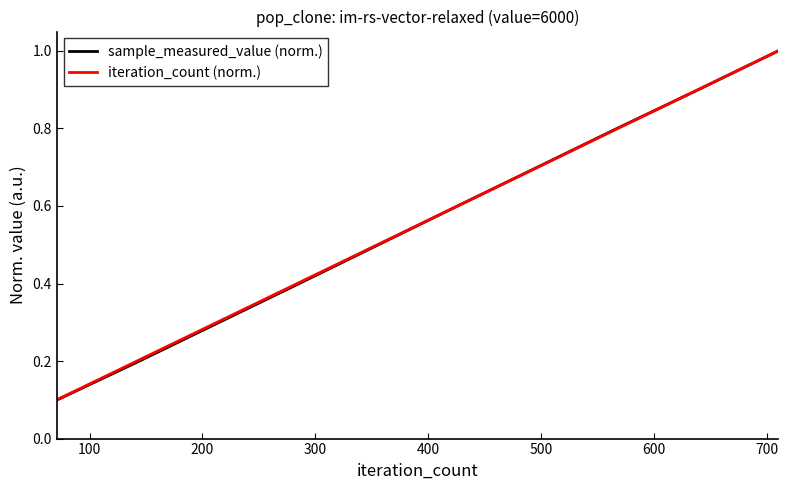

Which series has the largest range (max minus min)?

sample_measured_value (norm.)